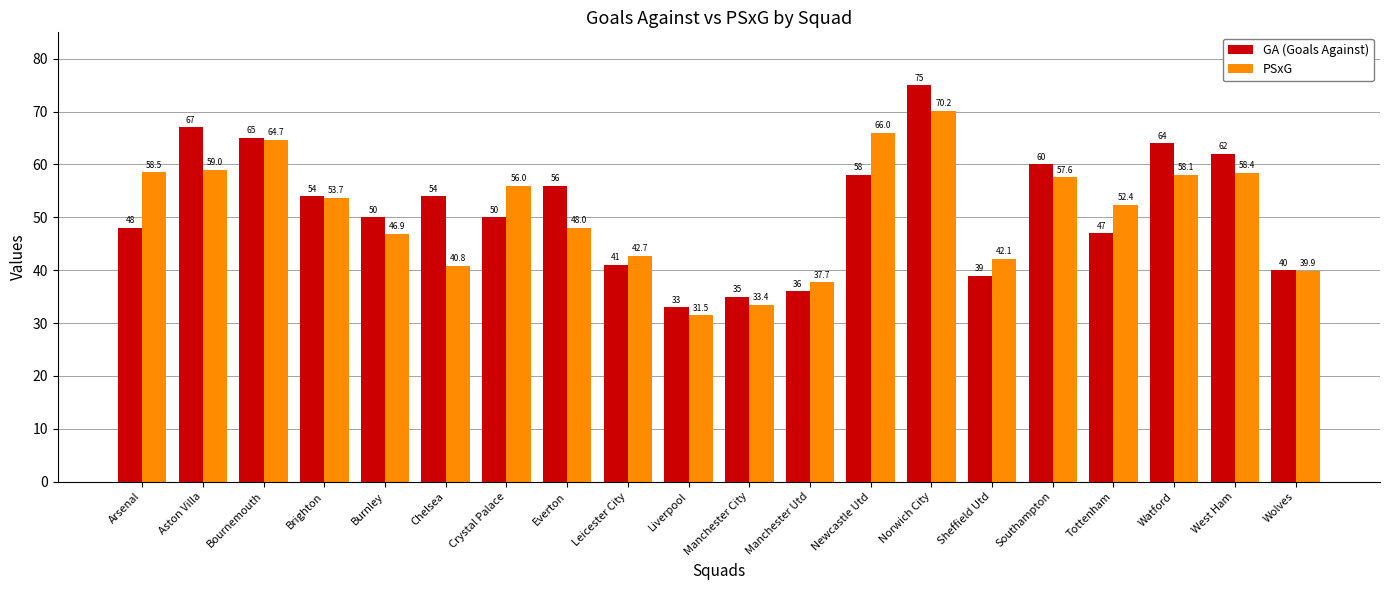

Reading left to right, list all the values displayed in this chart.

GA (Goals Against): 48.0	67.0	65.0	54.0	50.0	54.0	50.0	56.0	41.0	33.0	35.0	36.0	58.0	75.0	39.0	60.0	47.0	64.0	62.0	40.0
PSxG: 58.5	59.0	64.7	53.7	46.9	40.8	56.0	48.0	42.7	31.5	33.4	37.7	66.0	70.2	42.1	57.6	52.4	58.1	58.4	39.9